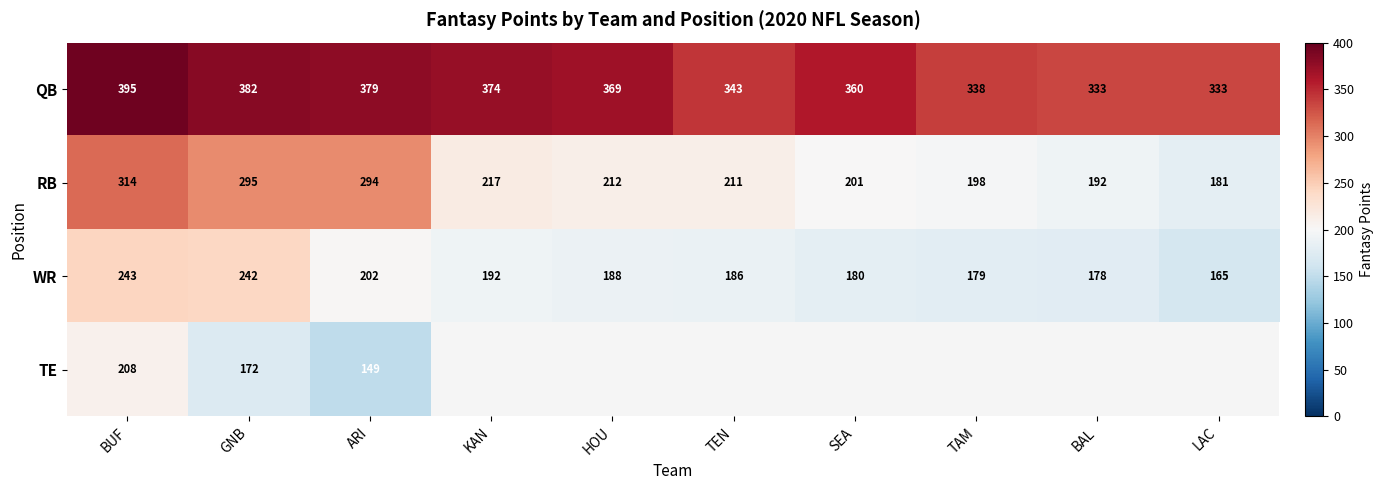

Where does the RB series first go above 212?

BUF